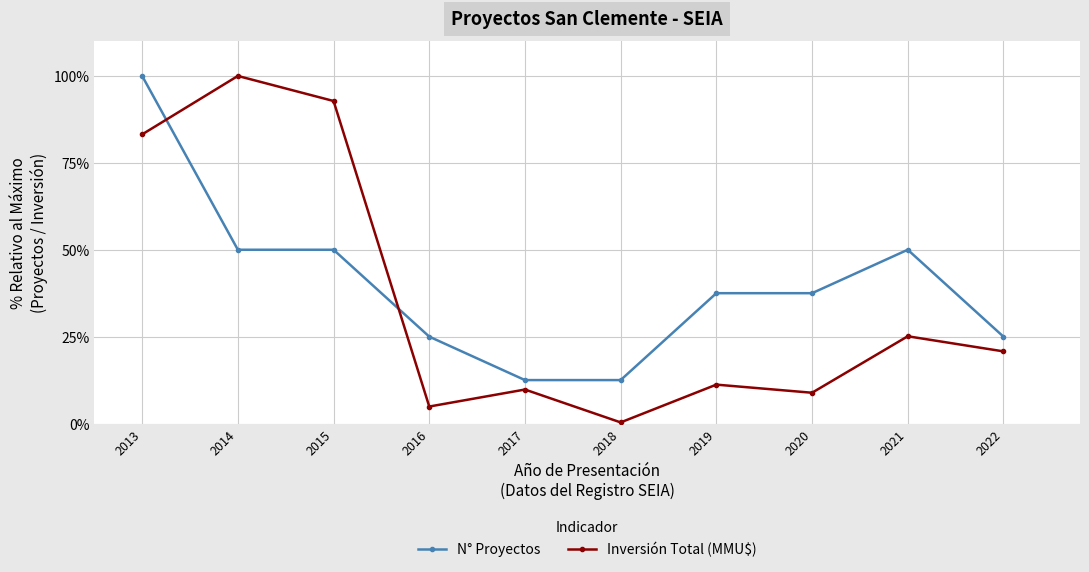

What are all the series names shown in the legend?

N° Proyectos, Inversión Total (MMU$)